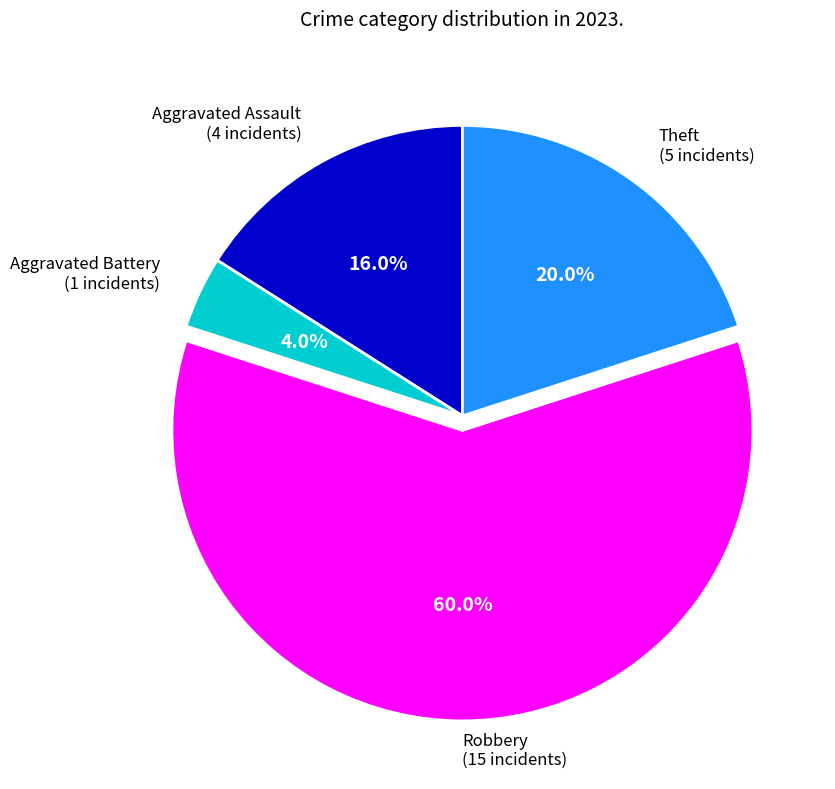

Is there a majority slice in this chart?

Yes